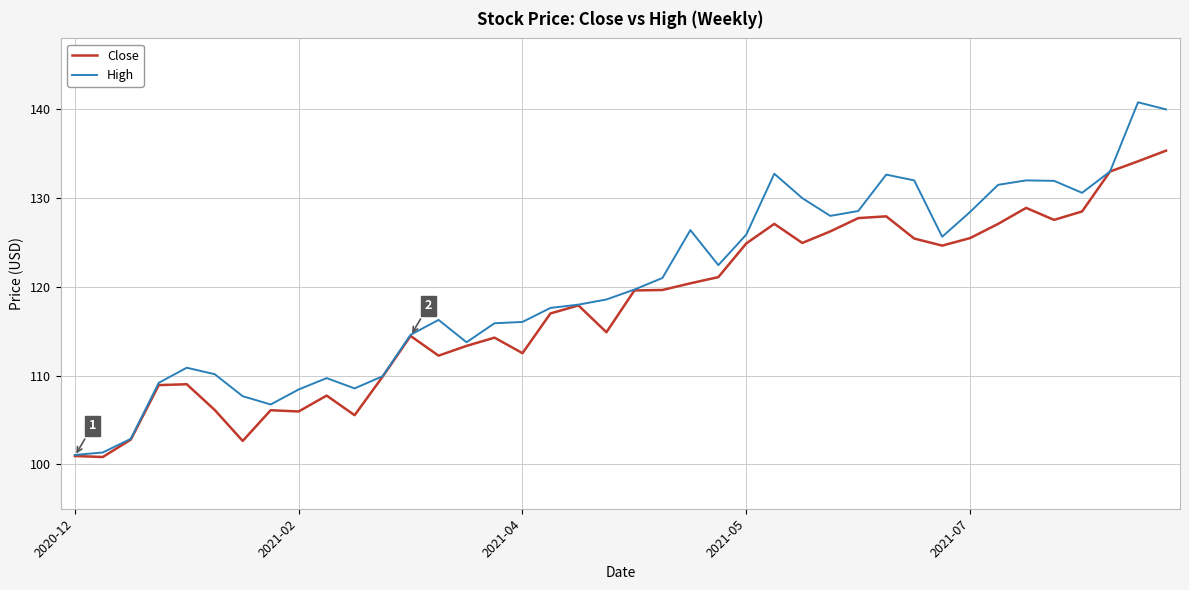

In High, how many points are higher than both neighbors (excluding endpoints)?

8